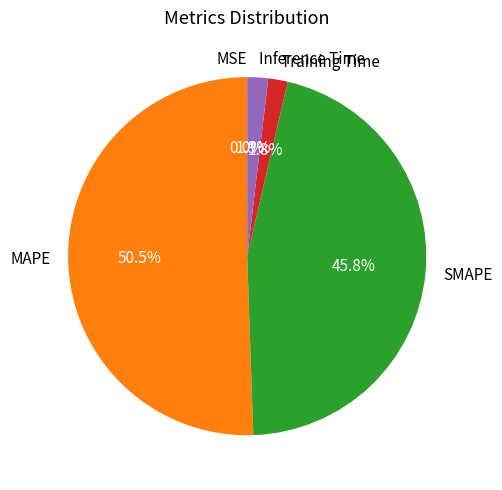

Which slice is the largest?

MAPE